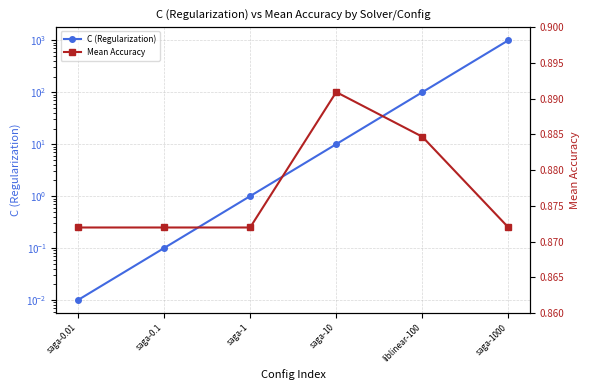

True or false: C (Regularization) has more than 2 interior local peaks.

False